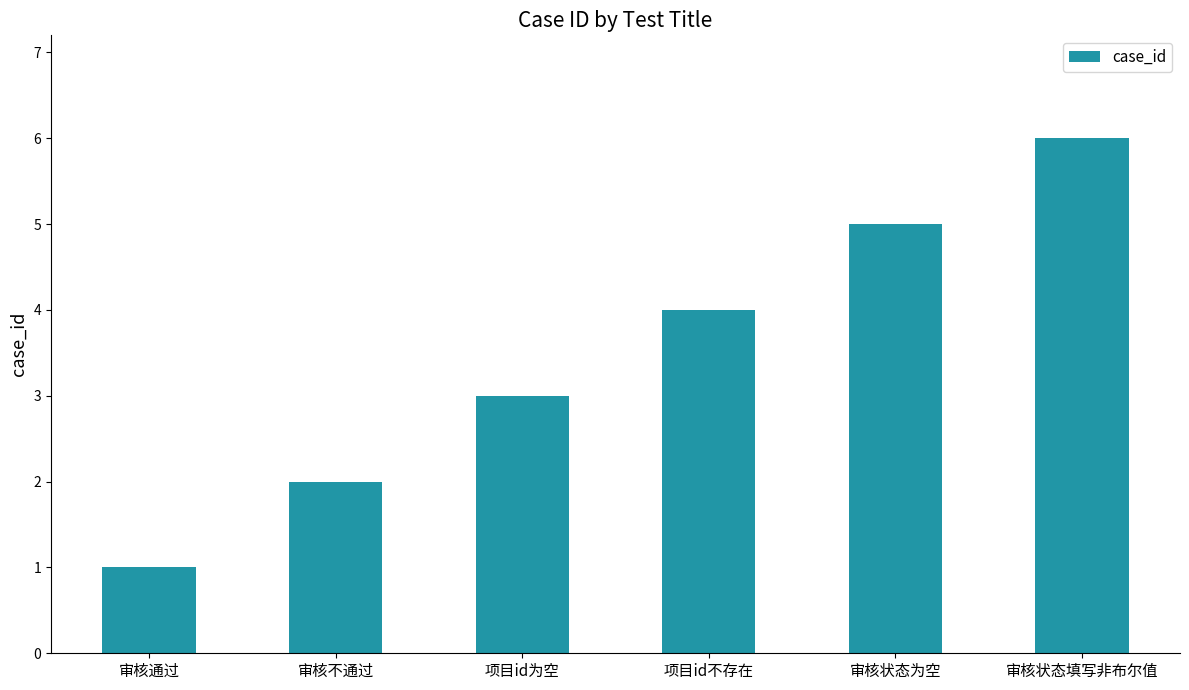

Is it true that the value at 审核状态填写非布尔值 is 6?

True